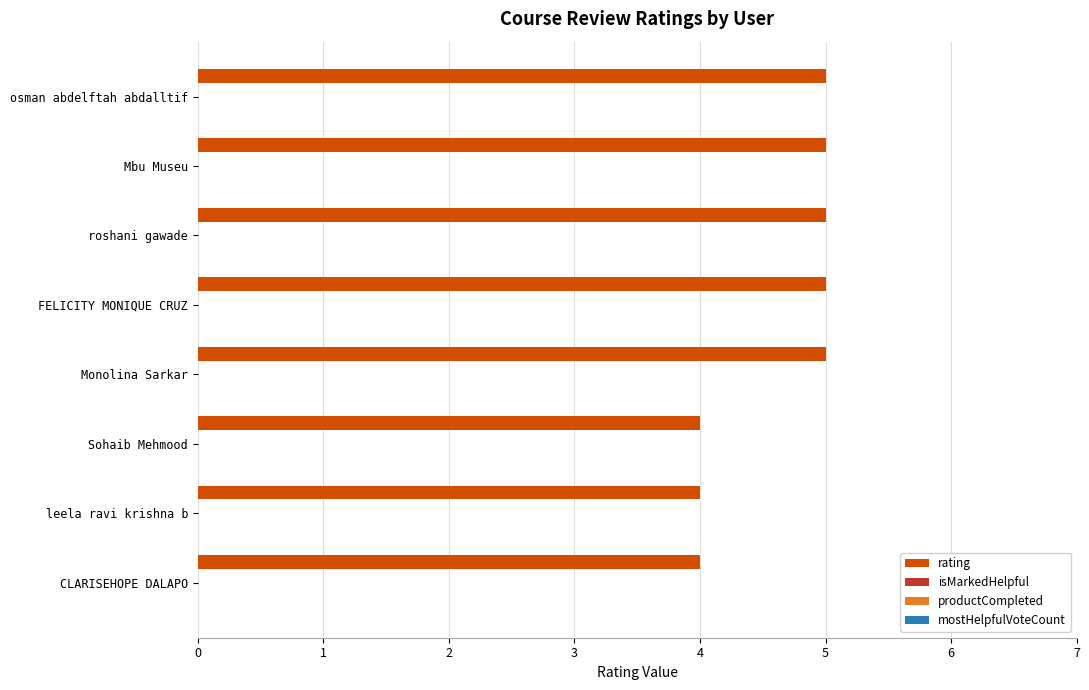

How many bars are there in total?

8